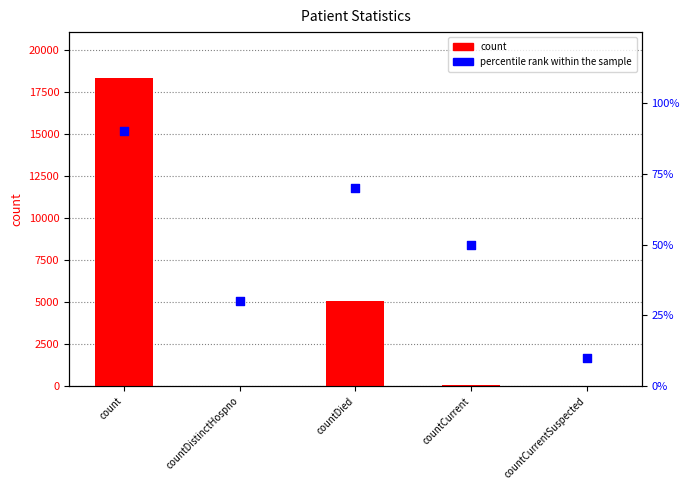

Is the value of percentile rank within the sample at countCurrent greater than the value of count at countCurrent?

Yes